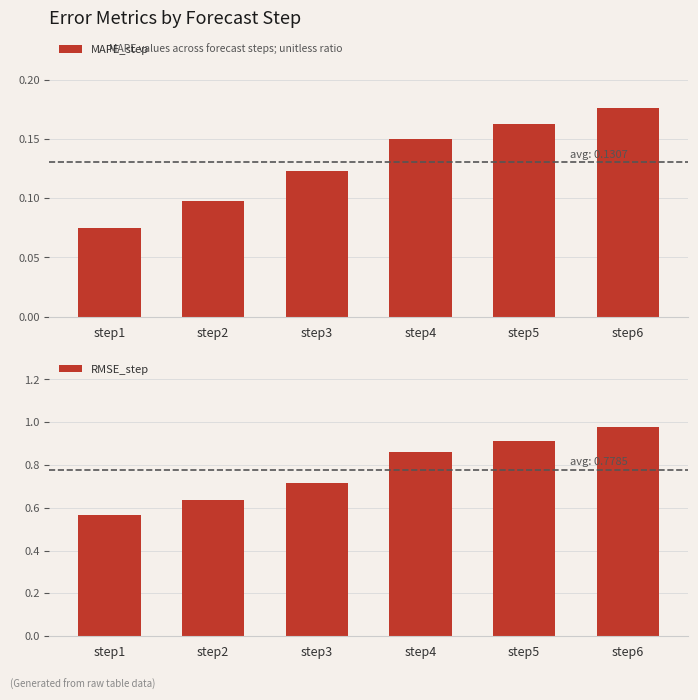

Is the value of RMSE_step at step3 greater than the value of MAPE_step at step1?

Yes